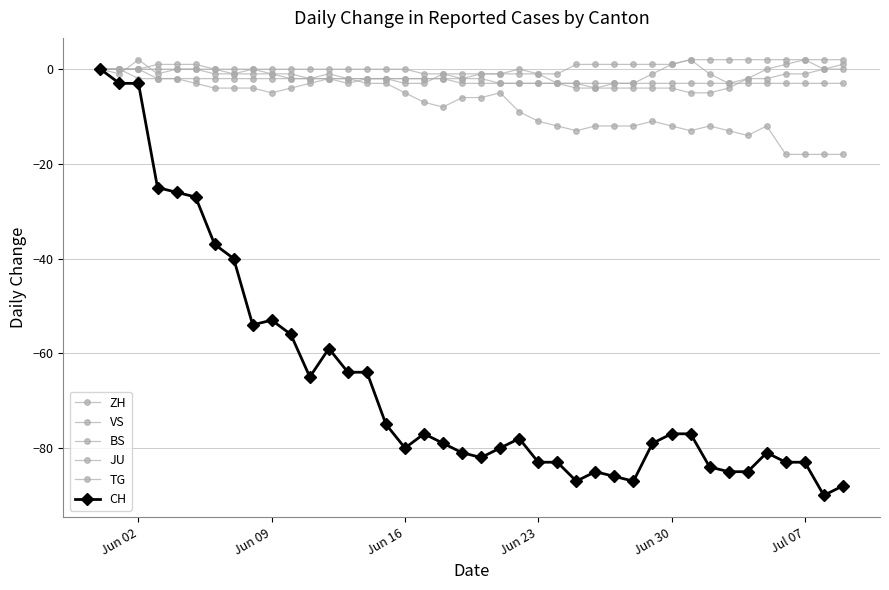

What is the value of the VS point at the 23rd from the left?

-9